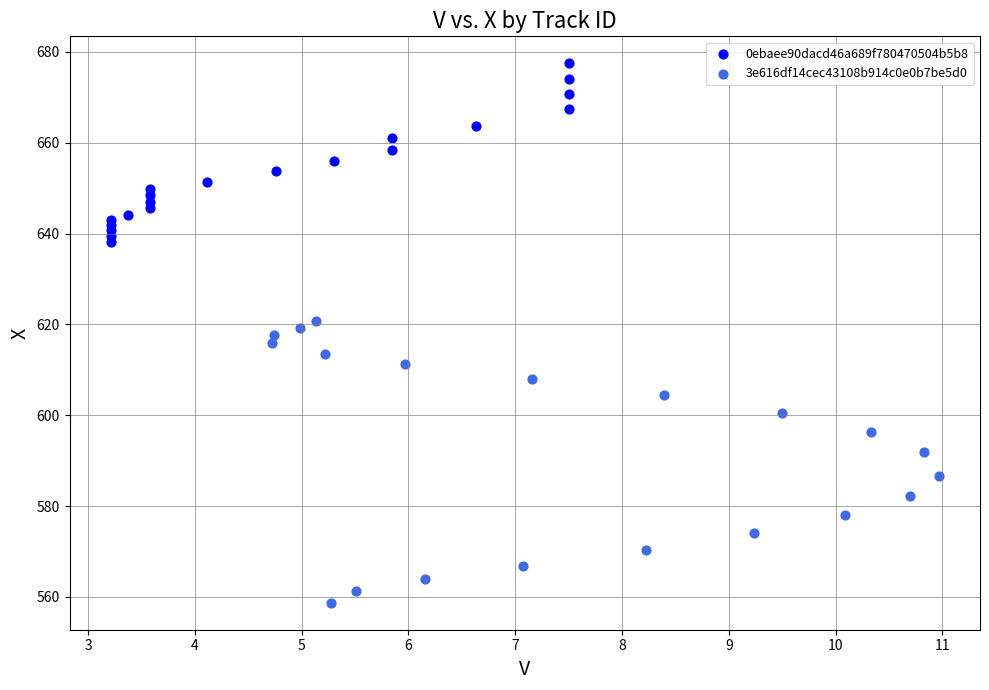

Which series reaches the minimum Y coordinate?

3e616df14cec43108b914c0e0b7be5d0